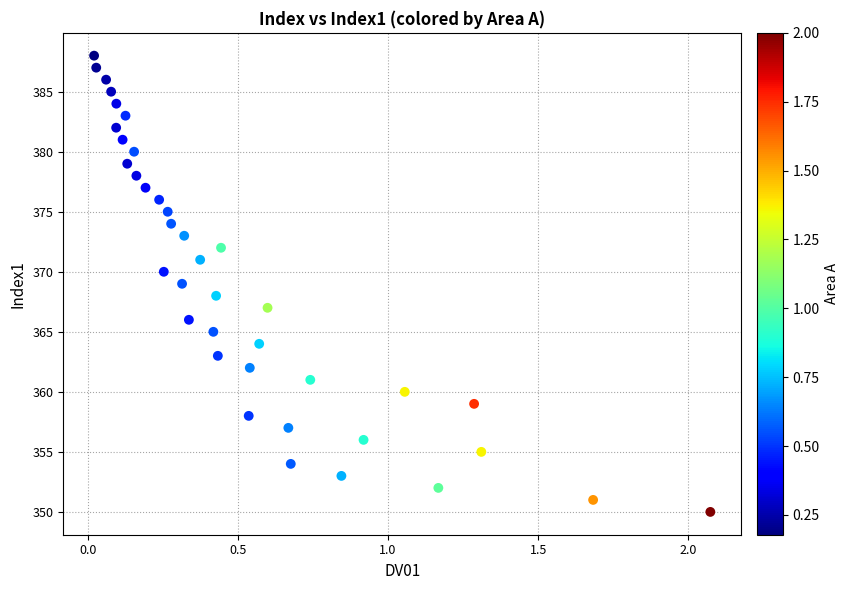

What is the range of Y values (max minus min)?

38